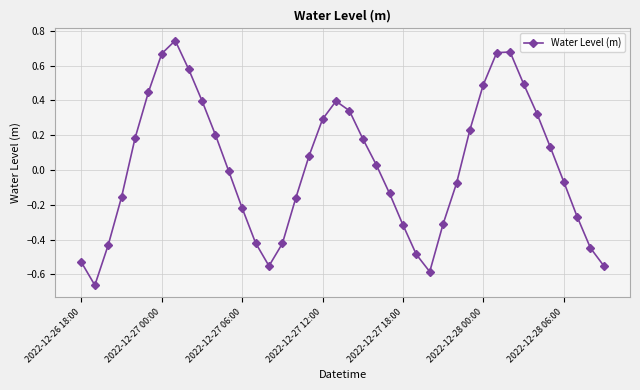

How many interior local valleys (lower than both neighbors) does the data have?

3